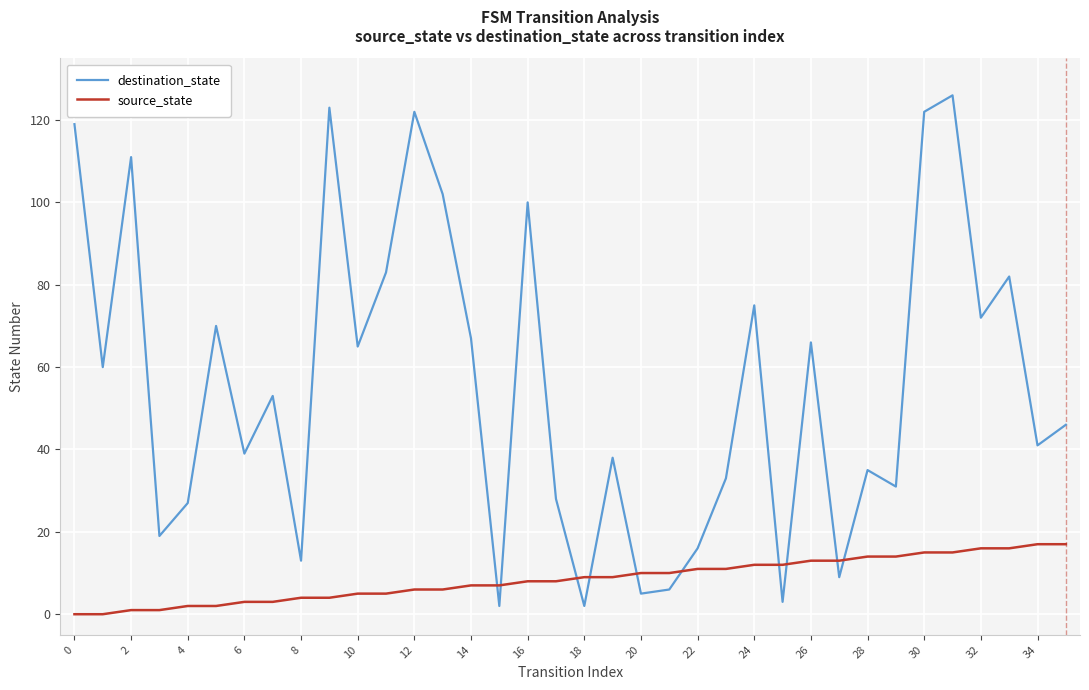

Which series has the largest total across all categories?

destination_state